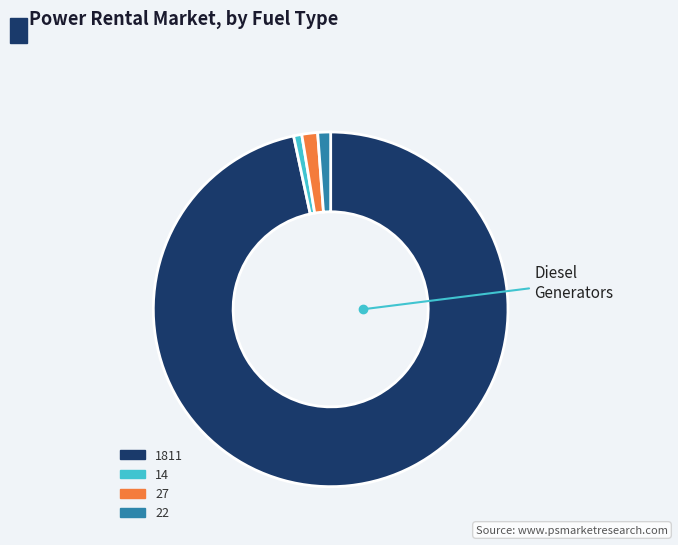

What is the ratio of the value at 27 to the value at 14?

1.9